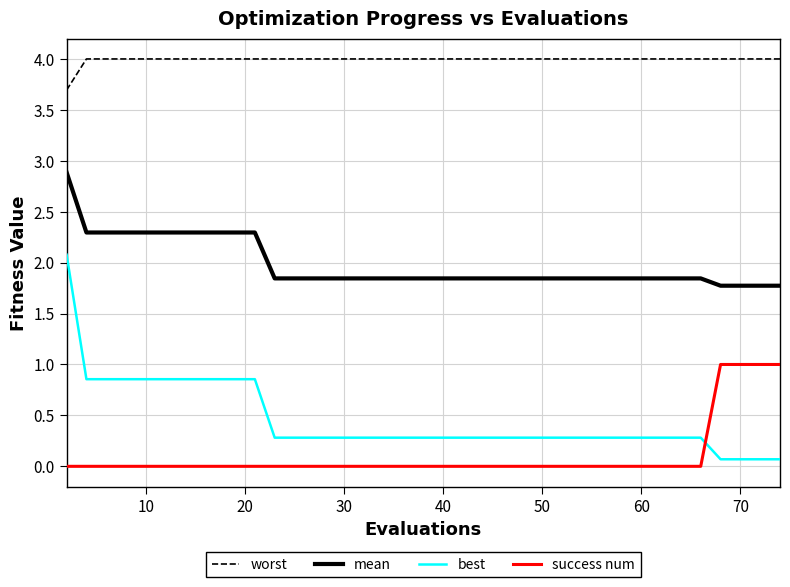

Which series has the largest range (max minus min)?

best